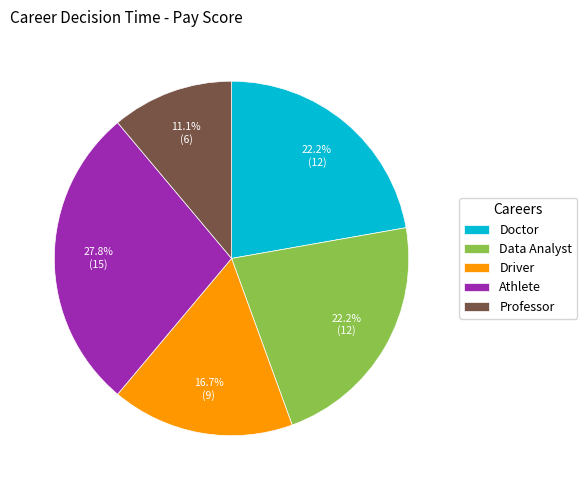

To the nearest percent, what portion does Athlete represent?

28%